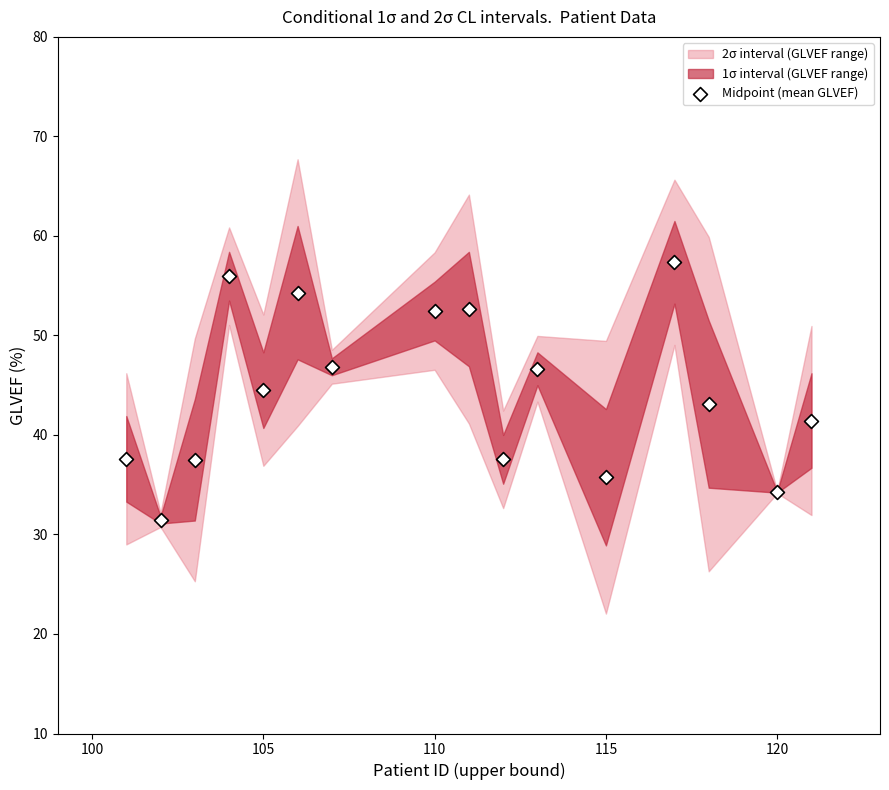

What is the range of Y values (max minus min)?

25.9